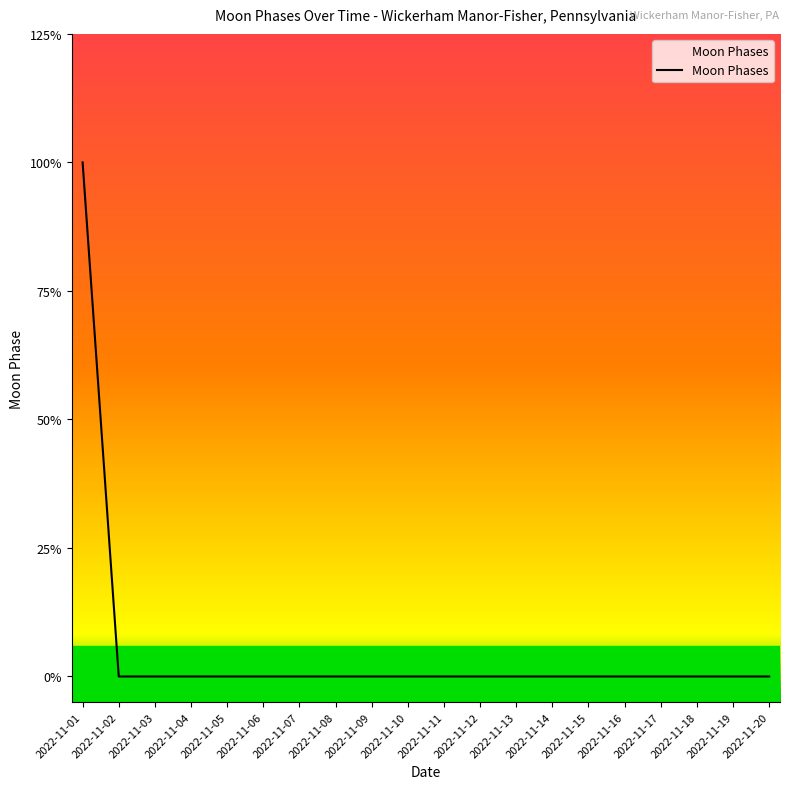

Which label corresponds to the largest value in the chart?

2022-11-01